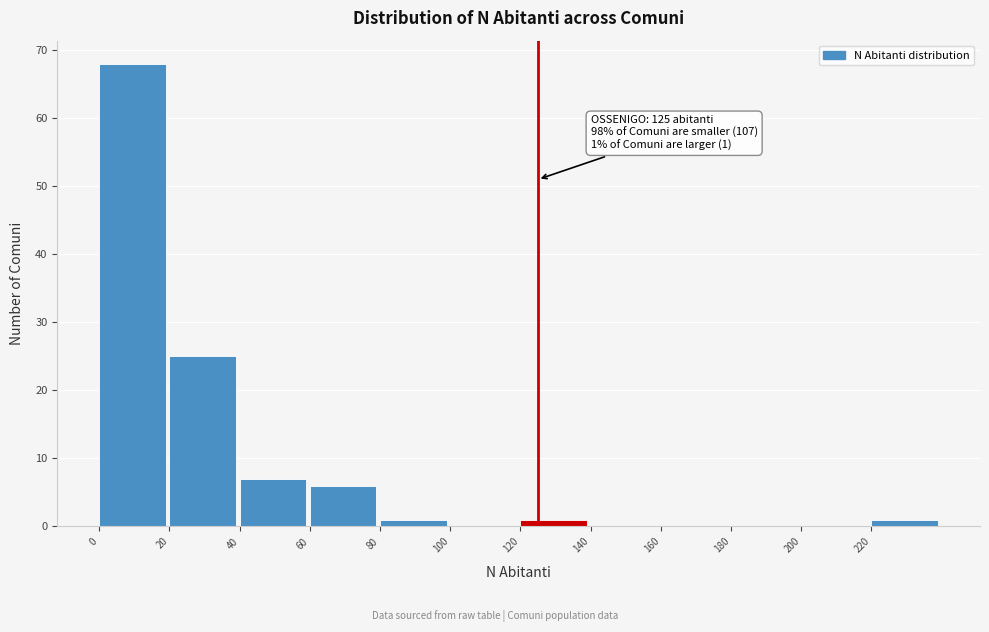

Over which range of the x-axis is the bar tallest?

0 to 20